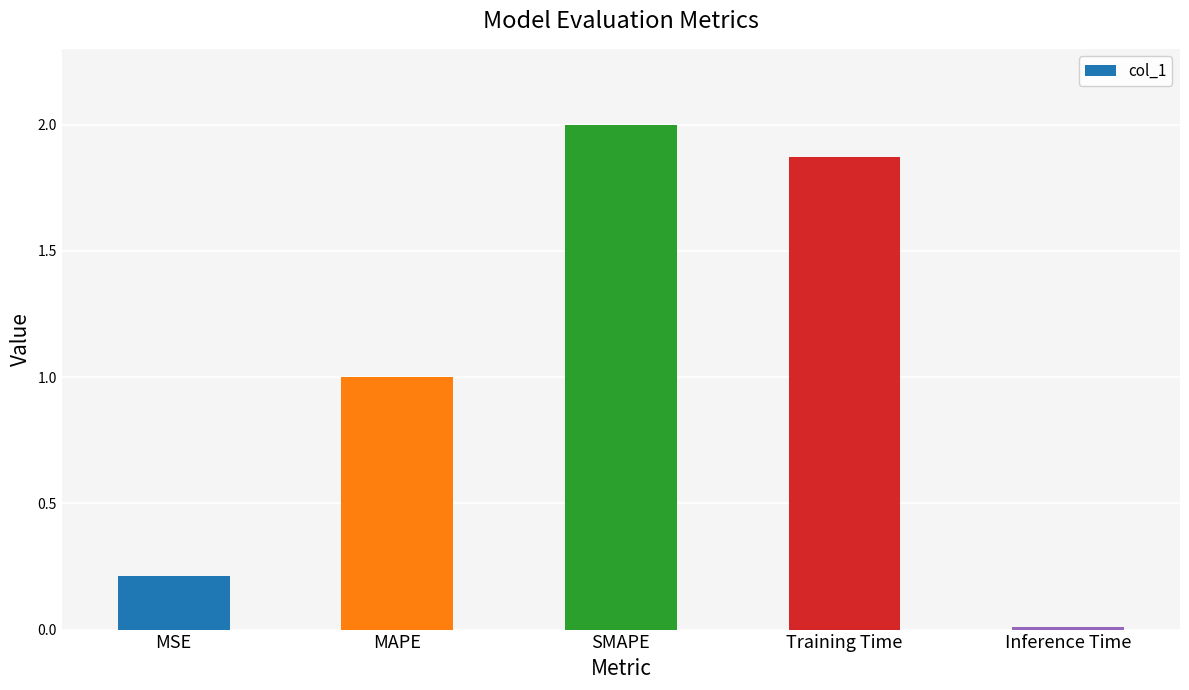

What is the greatest value displayed?

2.0